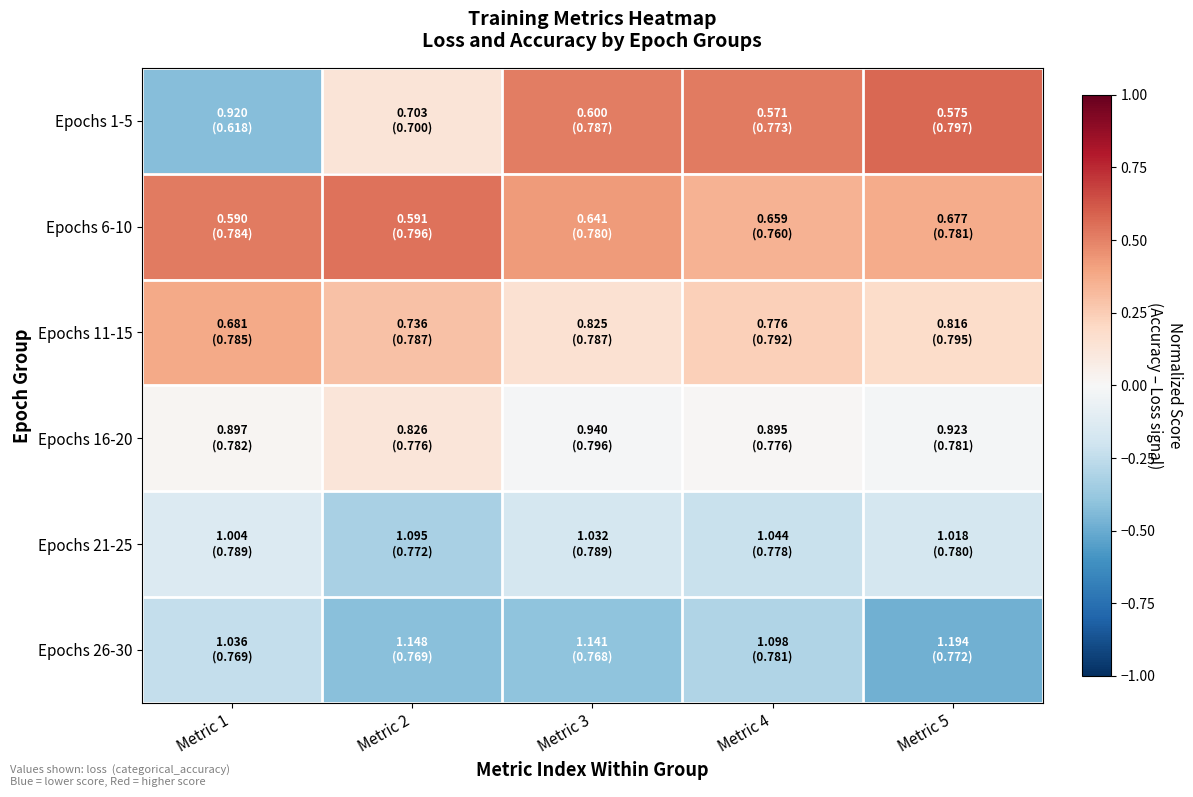

At which category is the sum across all series the highest?

Metric 4